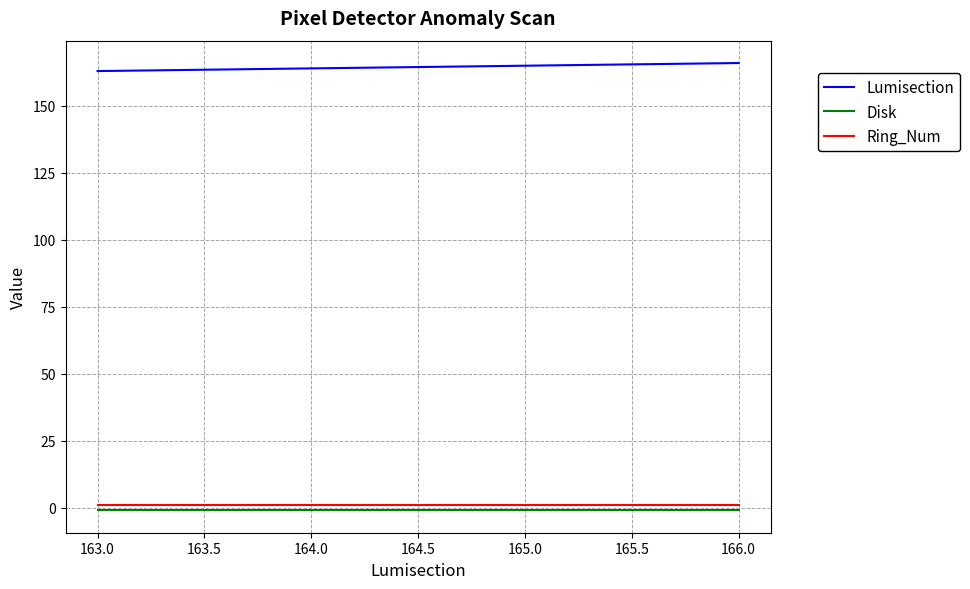

The value of Lumisection at 164.0 is 164. True or false?

True